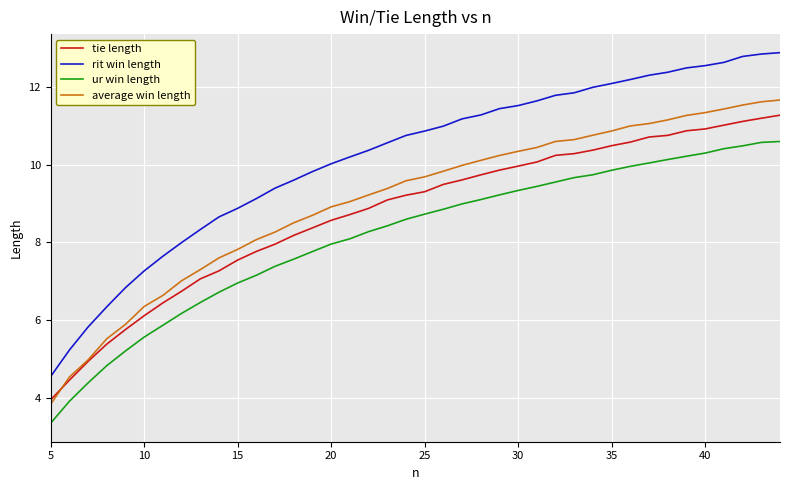

True or false: rit win length and average win length intersect in this chart.

False